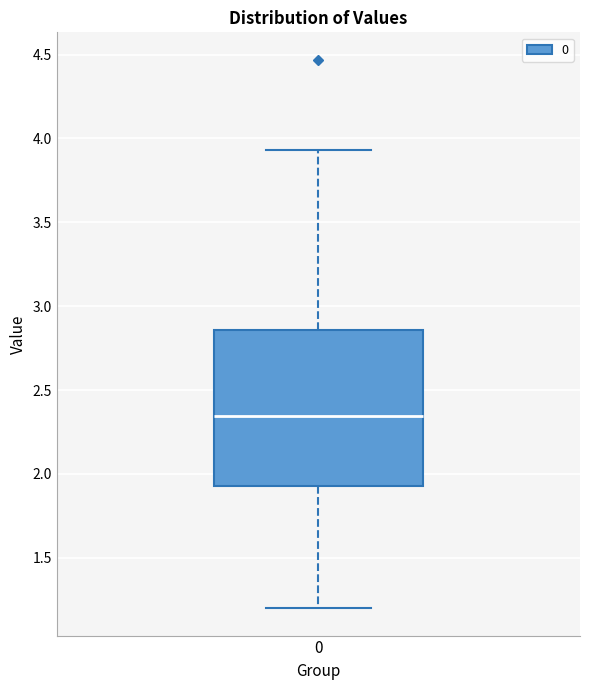

Where does the median line of the box at x = 0 sit on the y-axis? The values are not printed on the chart, so give them approximately, as read against the axis.

2.35